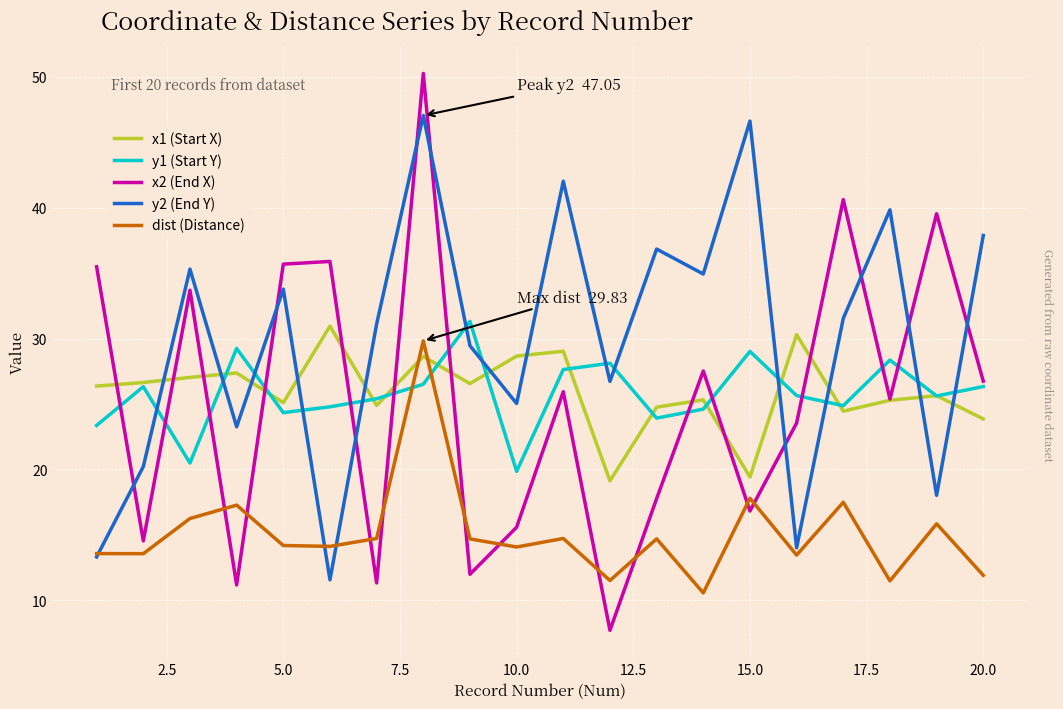

What is the maximum value shown in the chart?

50.3